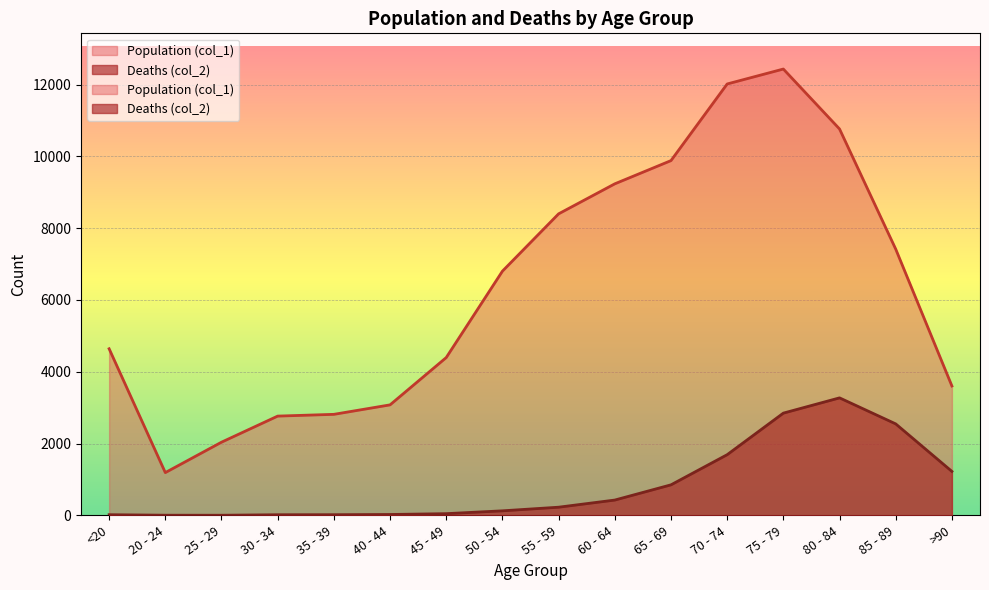

What is the sum of the Deaths (col_2) values at 75 - 79 and 85 - 89?

5396